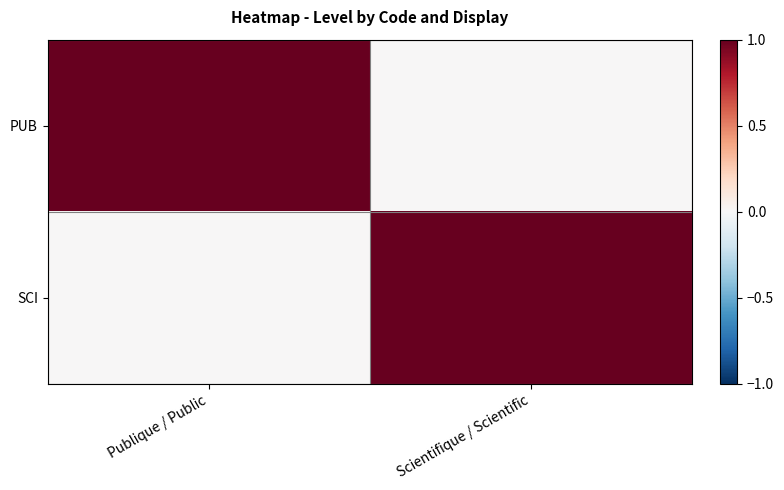

What is the total value across all series at Scientifique / Scientific?

1